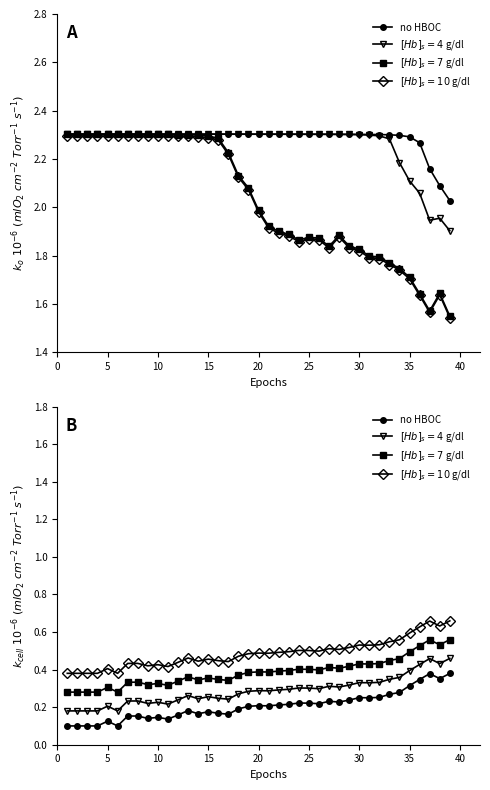

How many data points does each series have?

39